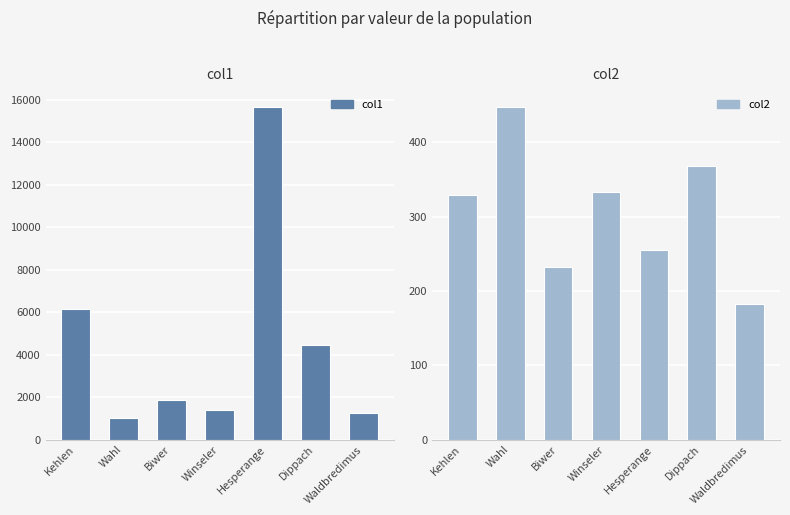

True or false: col1 has a value of 803 at Waldbredimus.

False